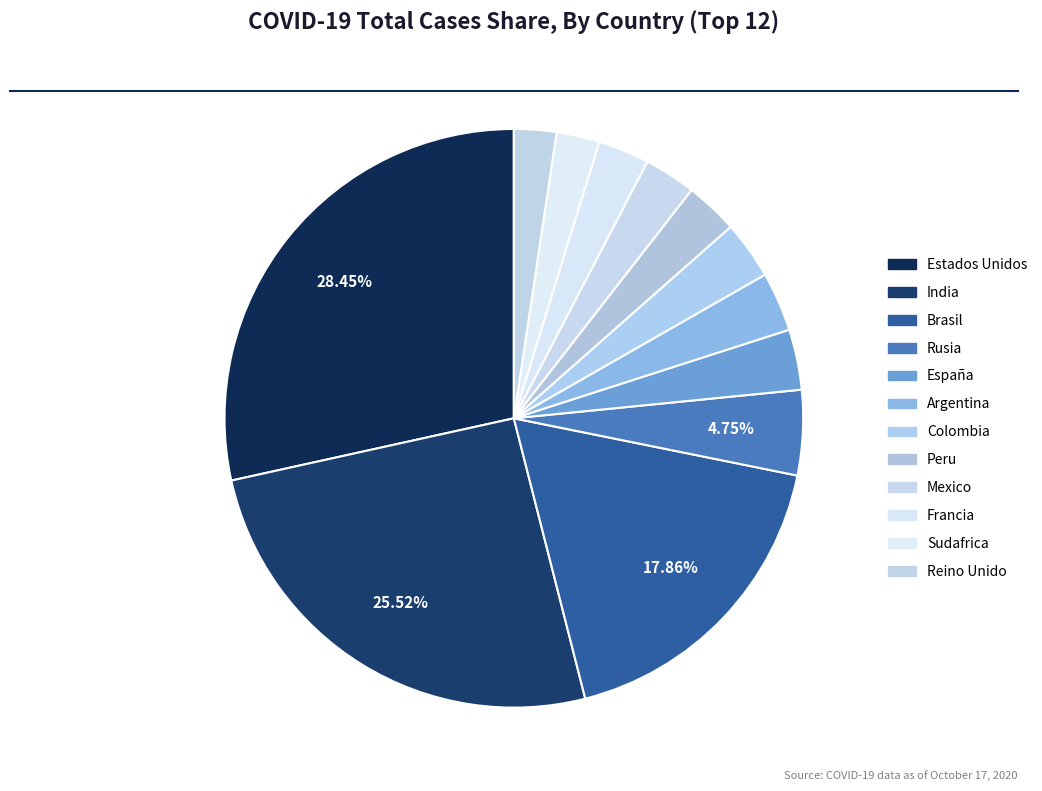

Which slice is the largest?

Estados Unidos